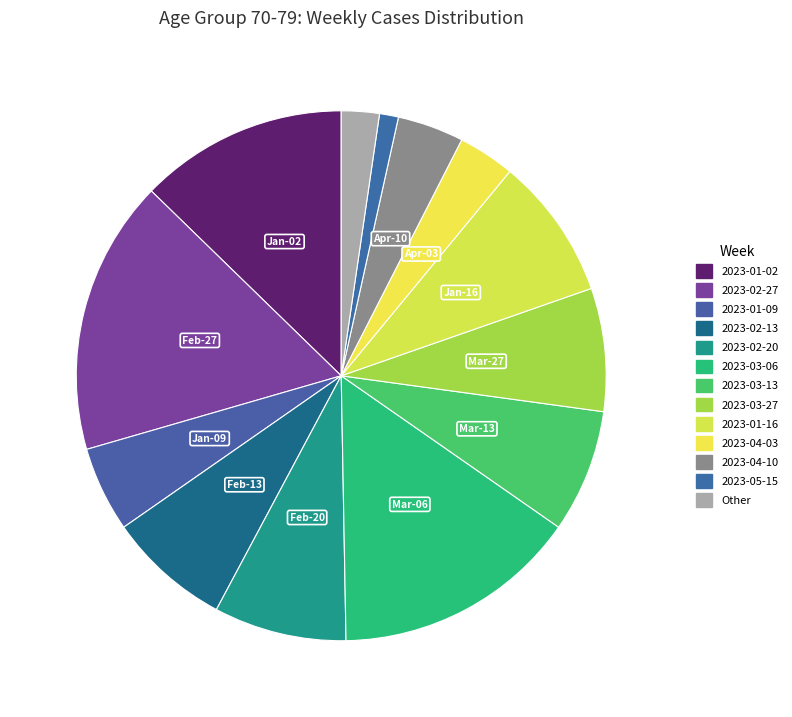

What percentage is the 2023-01-09 slice, to the nearest percent?

5%